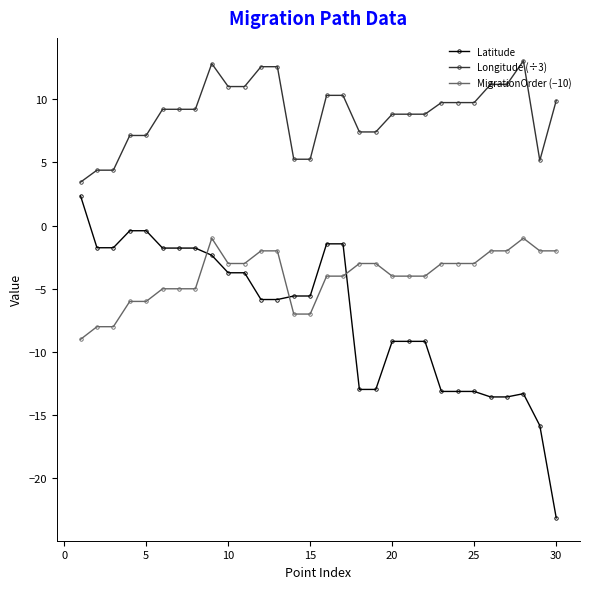

True or false: Longitude (÷3) and Latitude intersect in this chart.

False